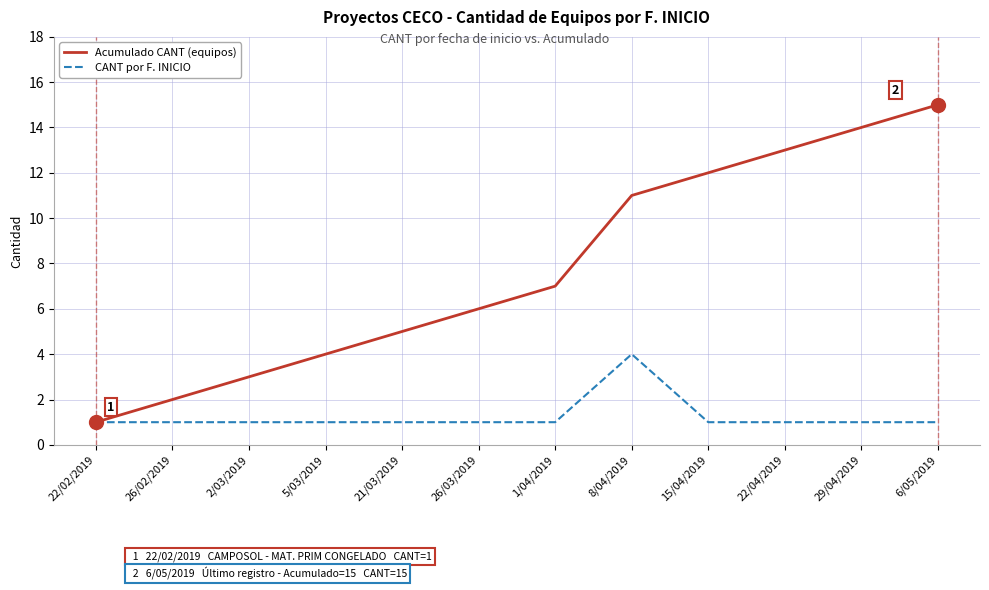

How many lines are shown in the chart?

2